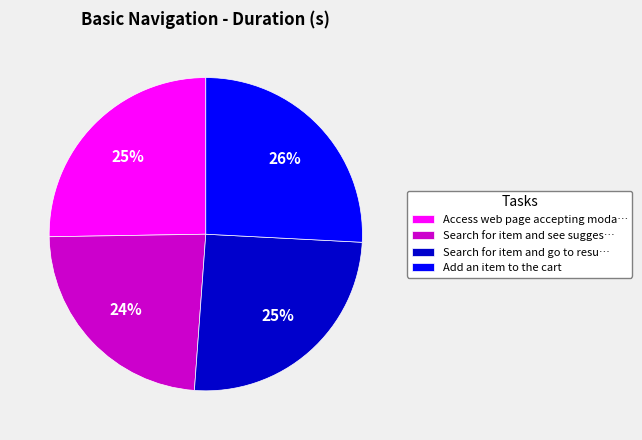

Do Search for item and see sugges… and Search for item and go to resu… together represent more than half of the pie?

No